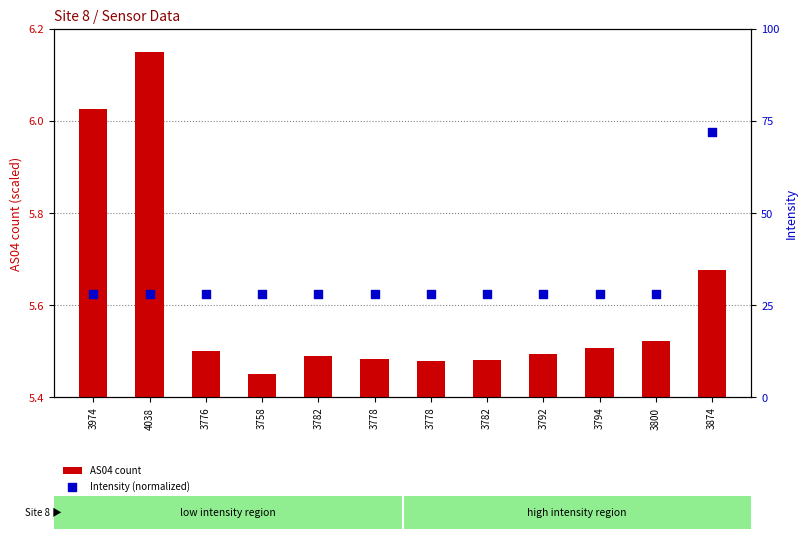

Is the value of Intensity (normalized) at 3782 greater than the value of AS04 count at 3800?

Yes